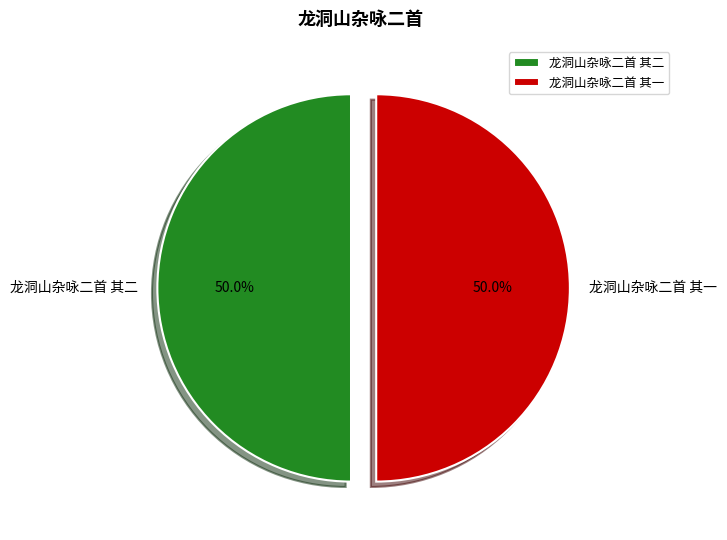

What percentage is NOT represented by 龙洞山杂咏二首 其一?

50.0%